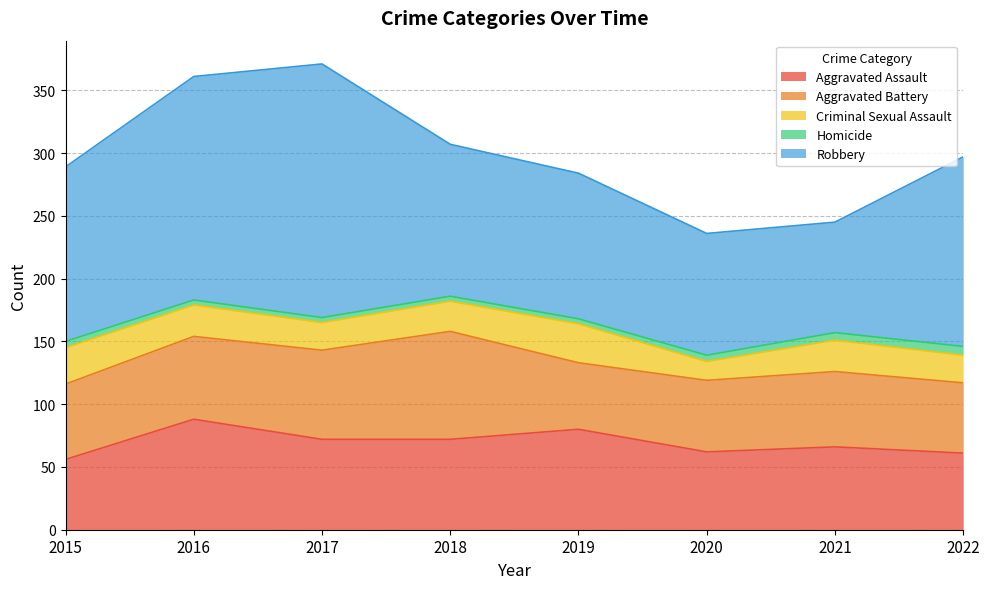

At which category does Aggravated Battery reach its first local valley?

2019